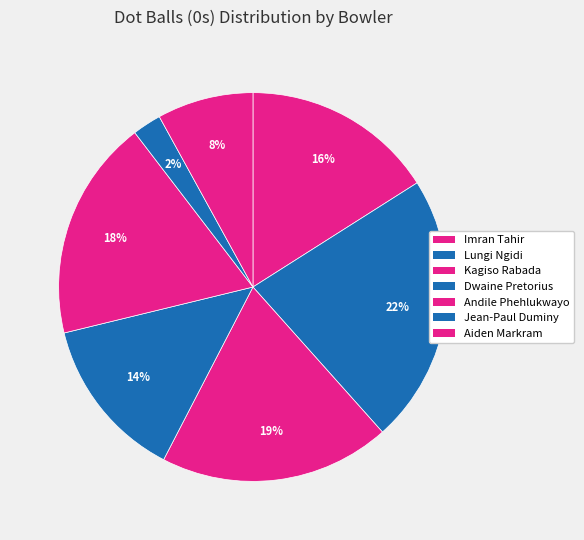

How many segments does this pie chart have?

7